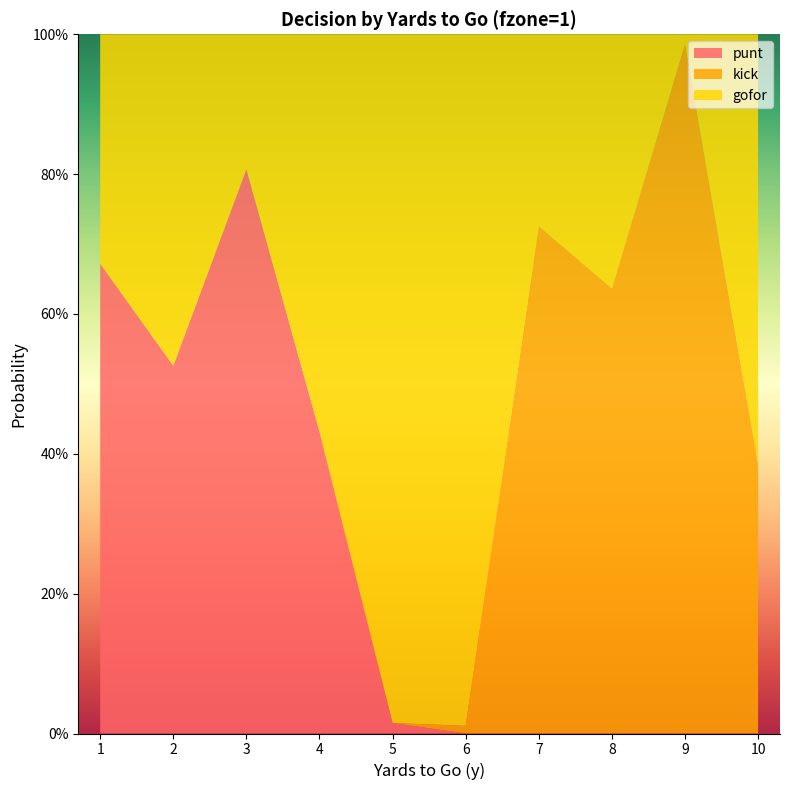

Reading left to right, transcribe all the data shown in this chart.

gofor: 1=0.3	2=0.5	3=0.2	4=0.6	5=1.0	6=1.0	7=0.3	8=0.4	9=0.0	10=0.6
kick: 1=0.0	2=0.0	3=0.0	4=0.0	5=0.0	6=0.0	7=0.7	8=0.6	9=1.0	10=0.4
punt: 1=0.7	2=0.5	3=0.8	4=0.4	5=0.0	6=0.0	7=0.0	8=0.0	9=0.0	10=0.0